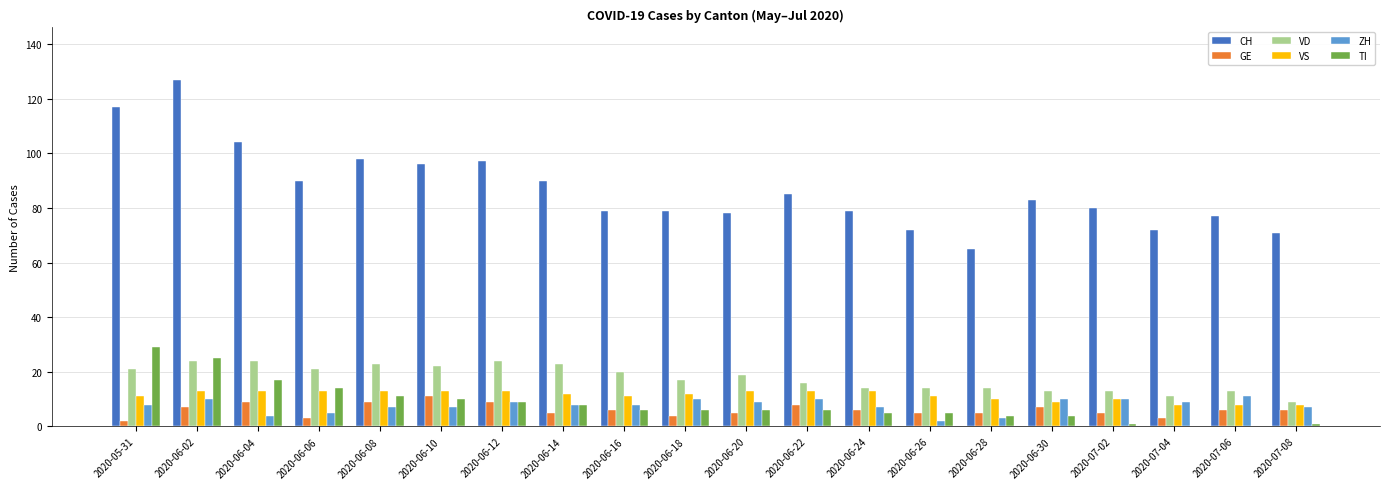

What is the sum of all VD values?

355